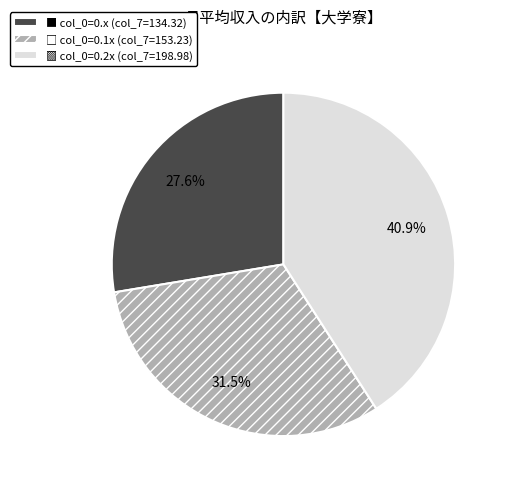

To the nearest percent, what is the average slice percentage?

33%